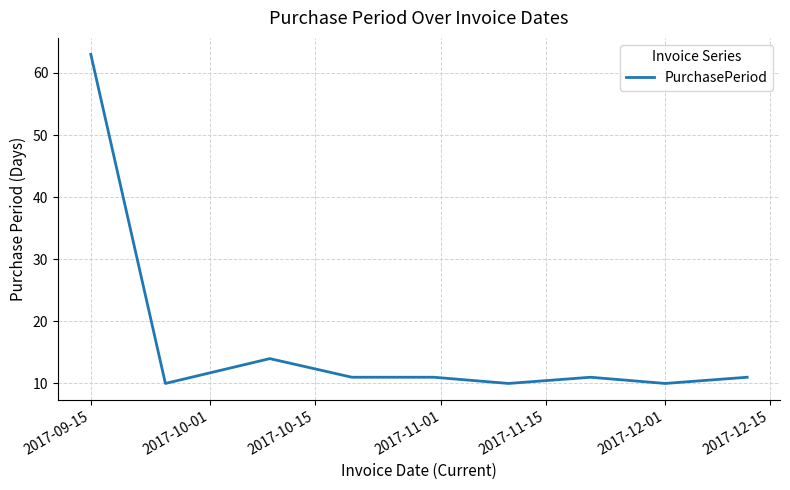

What is the maximum value shown in the chart?

63